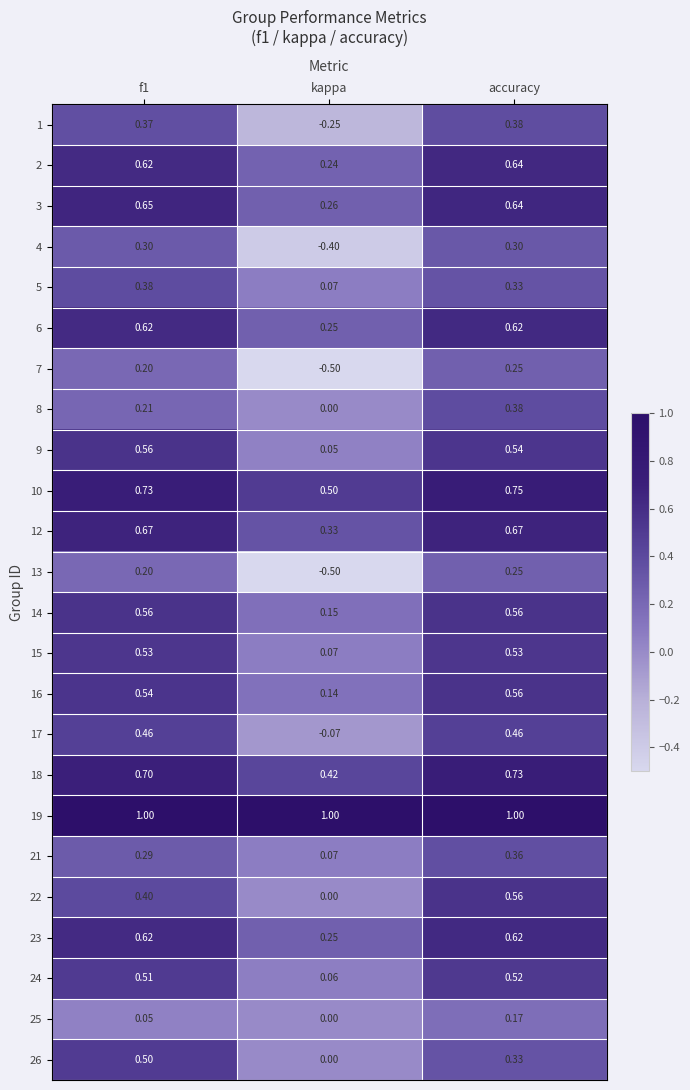

At which category is the sum across all series the highest?

accuracy